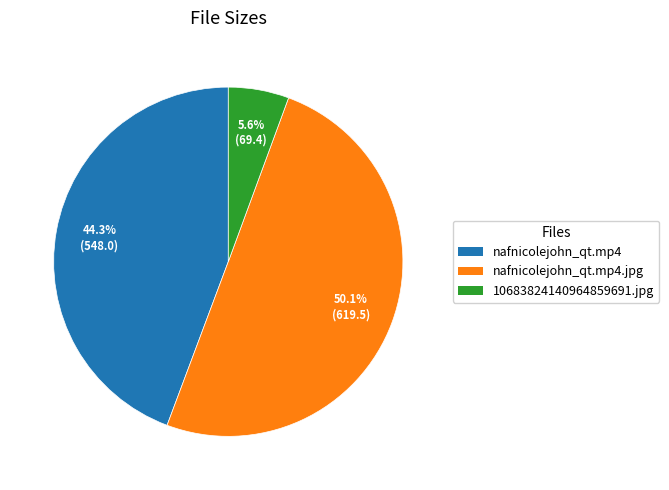

Rank the categories by value from lowest to highest.

10683824140964859691.jpg, nafnicolejohn_qt.mp4, nafnicolejohn_qt.mp4.jpg